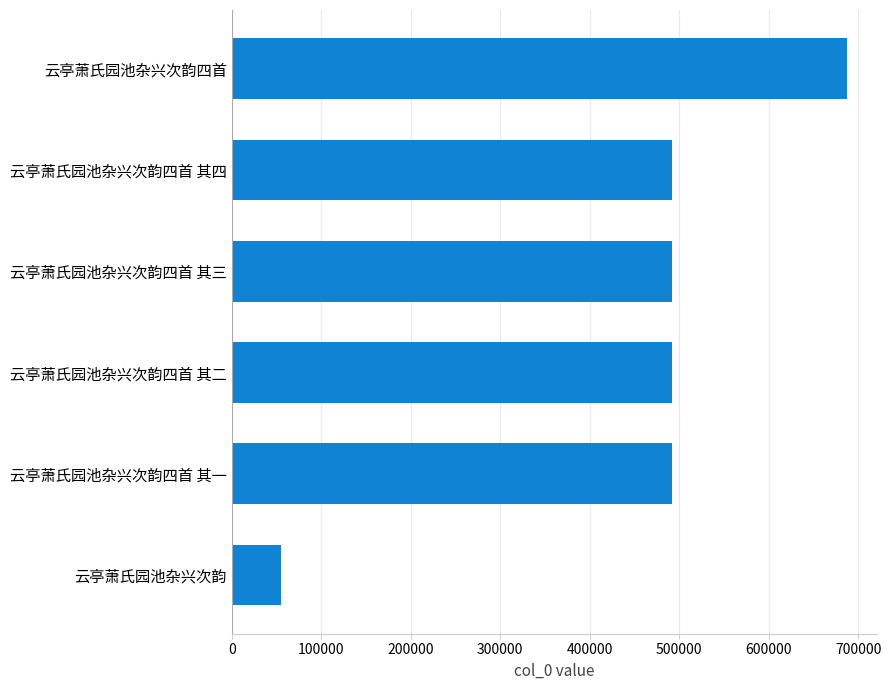

How many data points are less than 492262?

3